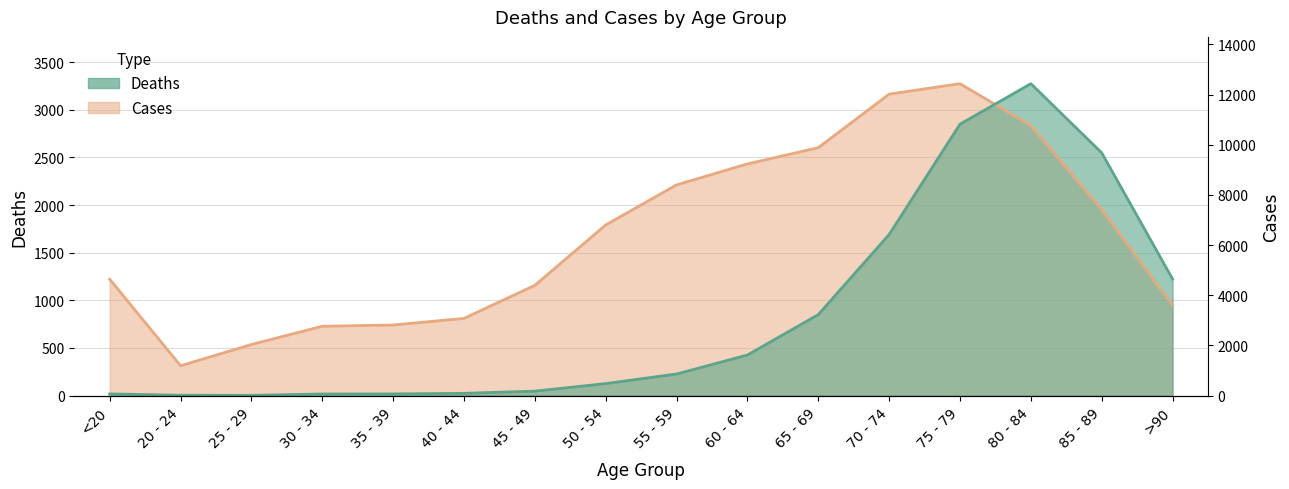

True or false: Cases and Deaths intersect in this chart.

True